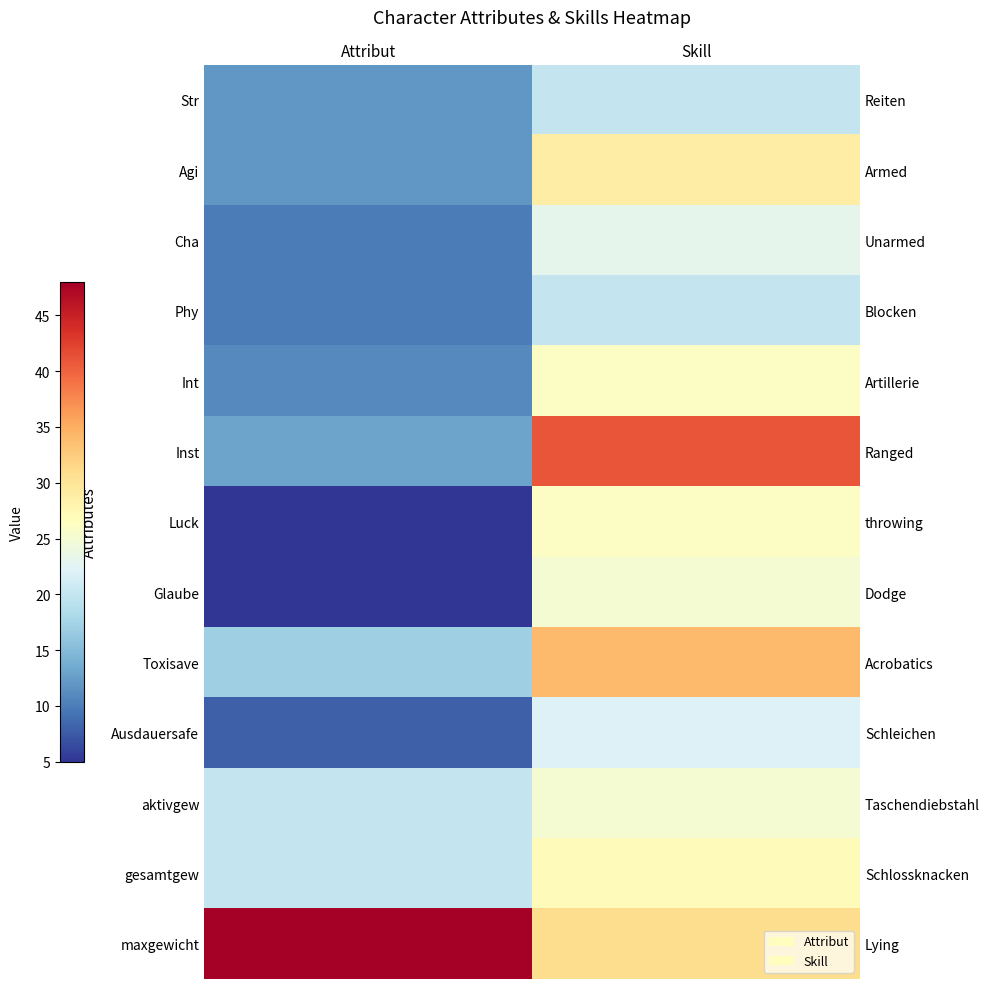

Reading right to left, extract all data points from this chart.

row_0: 20	12
row_1: 29	12
row_2: 23	10
row_3: 20	10
row_4: 26	11
row_5: 41	13
row_6: 26	5
row_7: 25	5
row_8: 34	17
row_9: 22	8
row_10: 25	20
row_11: 27	20
row_12: 31	48